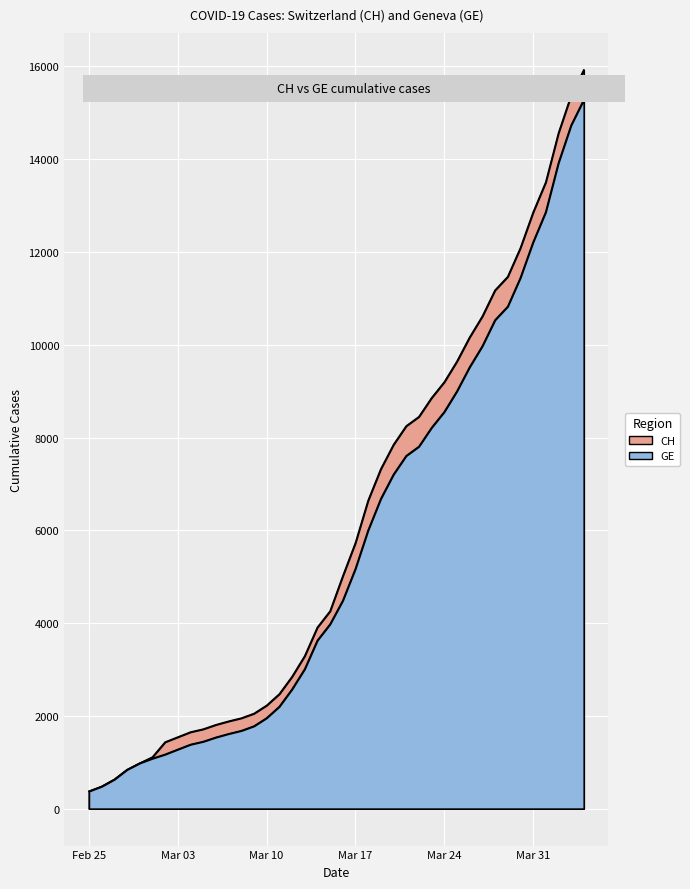

Rank the categories by GE value from highest to lowest.

2020-04-04, 2020-04-03, 2020-04-02, 2020-04-01, 2020-03-31, 2020-03-30, 2020-03-29, 2020-03-28, 2020-03-27, 2020-03-26, 2020-03-25, 2020-03-24, 2020-03-23, 2020-03-22, 2020-03-21, 2020-03-20, 2020-03-19, 2020-03-18, 2020-03-17, 2020-03-16, 2020-03-15, 2020-03-14, 2020-03-13, 2020-03-12, 2020-03-11, 2020-03-10, 2020-03-09, 2020-03-08, 2020-03-07, 2020-03-06, 2020-03-05, 2020-03-04, 2020-03-03, 2020-03-02, 2020-03-01, 2020-02-29, 2020-02-28, 2020-02-27, 2020-02-26, 2020-02-25